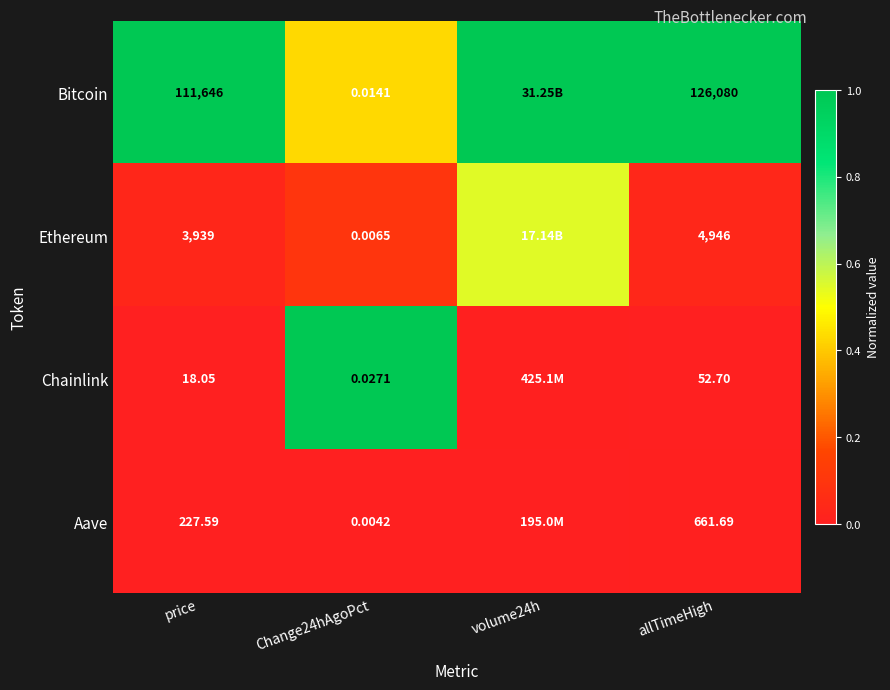

Is the value of Ethereum at allTimeHigh greater than the value of Aave at price?

Yes